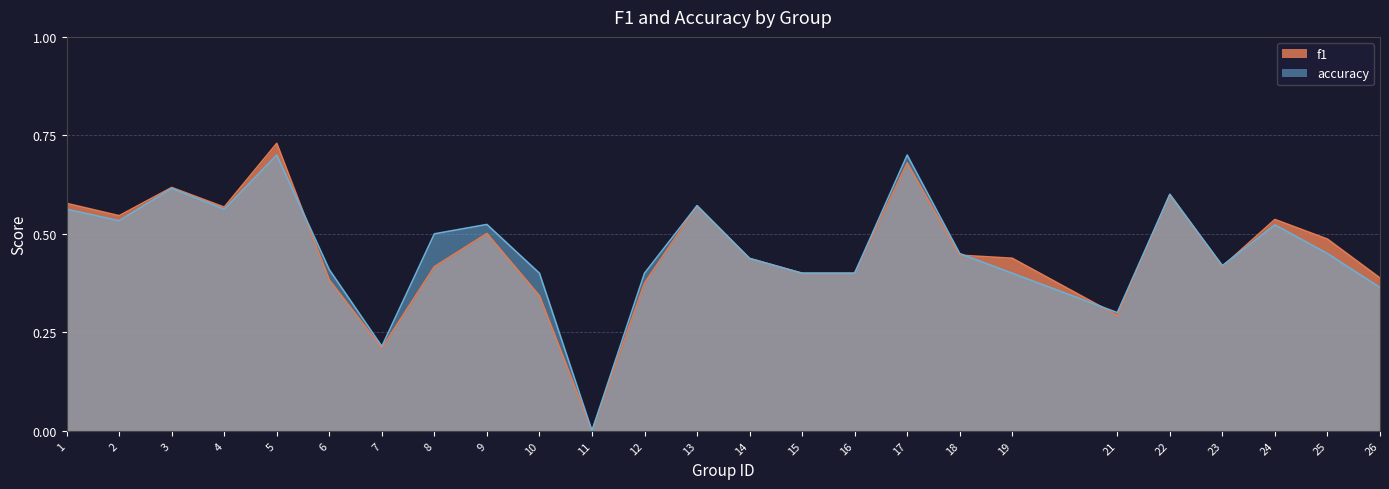

Which label corresponds to the largest value in the chart?

5